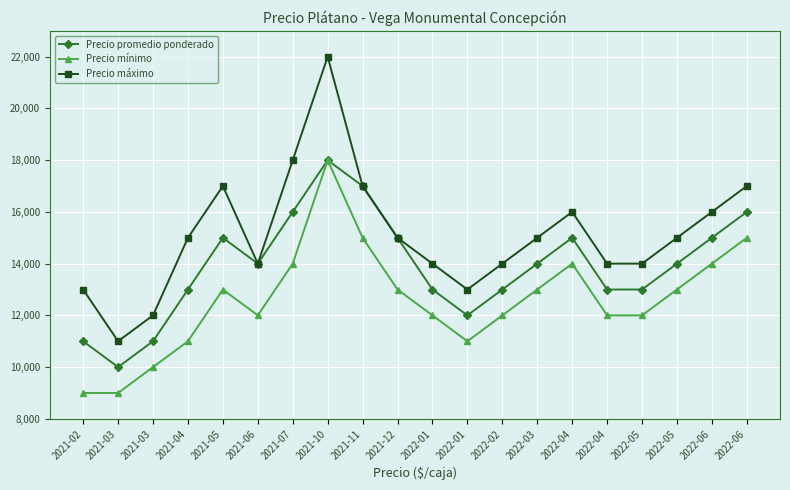

Reading left to right, list all the values displayed in this chart.

Precio promedio ponderado: 2021-02=11000	2021-03=10000	2021-03=11000	2021-04=13000	2021-05=15000	2021-06=14000	2021-07=16000	2021-10=18000	2021-11=17000	2021-12=15000	2022-01=13000	2022-01=12000	2022-02=13000	2022-03=14000	2022-04=15000	2022-04=13000	2022-05=13000	2022-05=14000	2022-06=15000	2022-06=16000
Precio mínimo: 2021-02=9000	2021-03=9000	2021-03=10000	2021-04=11000	2021-05=13000	2021-06=12000	2021-07=14000	2021-10=18000	2021-11=15000	2021-12=13000	2022-01=12000	2022-01=11000	2022-02=12000	2022-03=13000	2022-04=14000	2022-04=12000	2022-05=12000	2022-05=13000	2022-06=14000	2022-06=15000
Precio máximo: 2021-02=13000	2021-03=11000	2021-03=12000	2021-04=15000	2021-05=17000	2021-06=14000	2021-07=18000	2021-10=22000	2021-11=17000	2021-12=15000	2022-01=14000	2022-01=13000	2022-02=14000	2022-03=15000	2022-04=16000	2022-04=14000	2022-05=14000	2022-05=15000	2022-06=16000	2022-06=17000